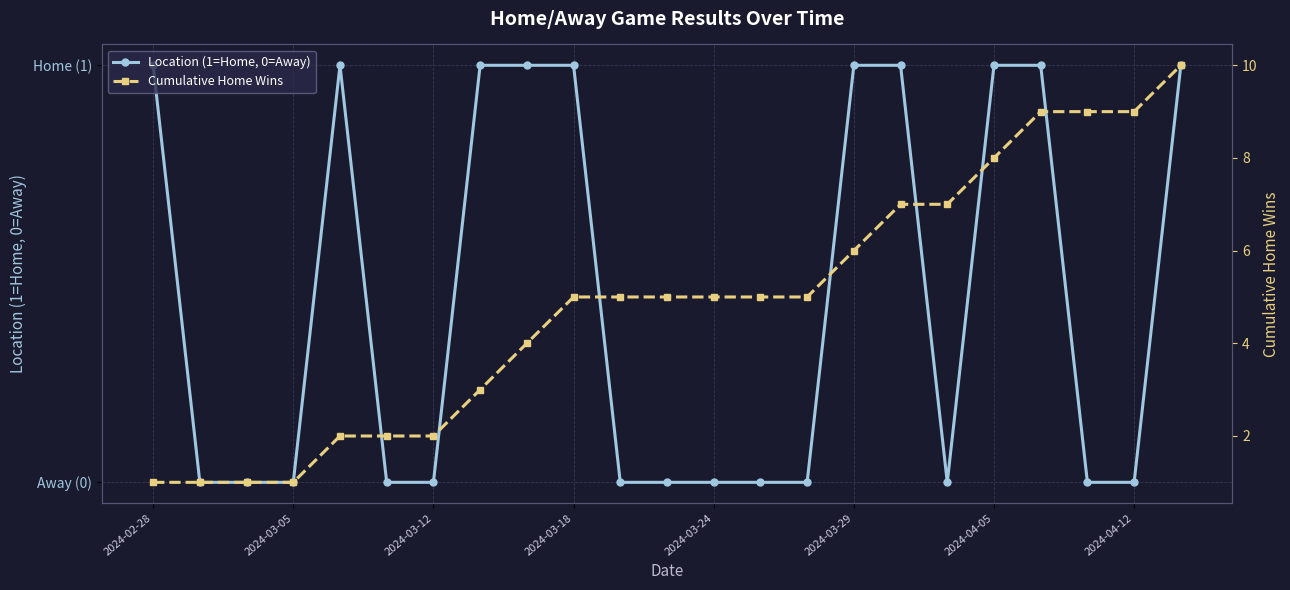

Reading left to right, what are all the values shown in this chart?

Location (1=Home, 0=Away): 1	0	0	0	1	0	0	1	1	1	0	0	0	0	0	1	1	0	1	1	0	0	1
Cumulative Home Wins: 1	1	1	1	2	2	2	3	4	5	5	5	5	5	5	6	7	7	8	9	9	9	10